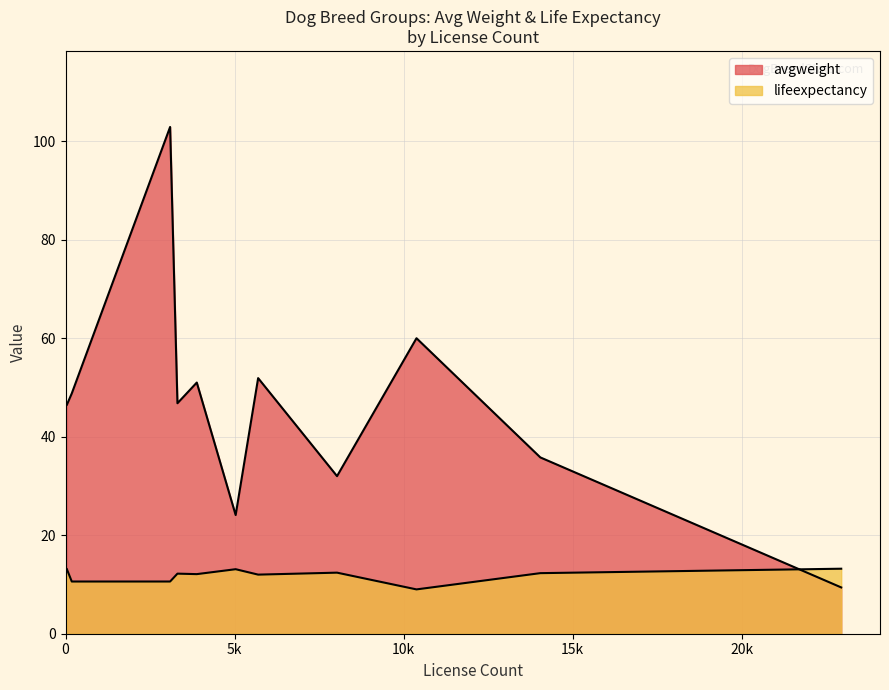

Does the chart have visible grid lines?

Yes